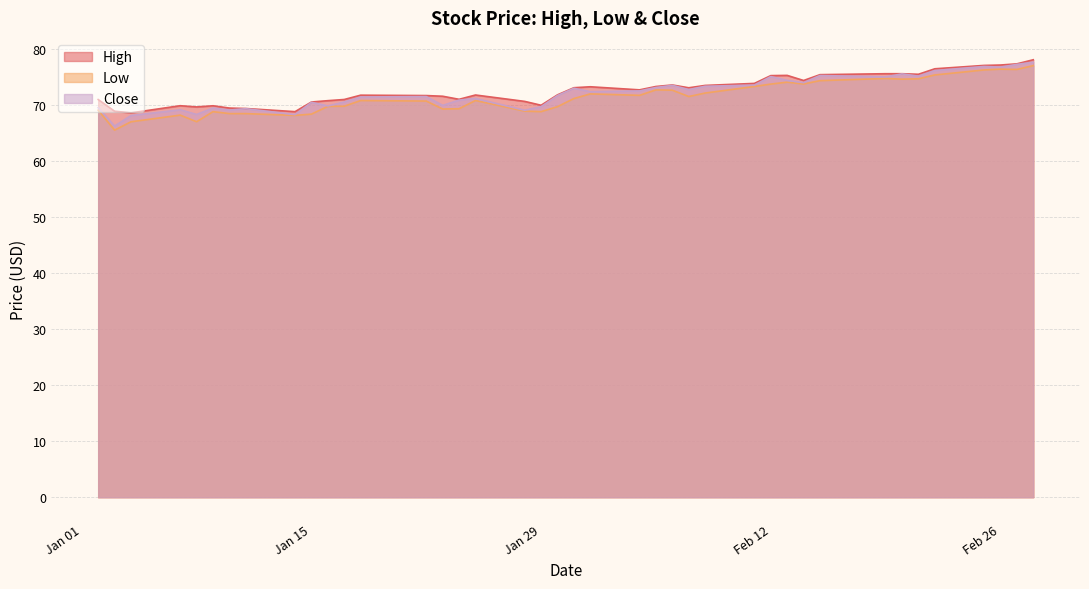

Which series has the largest total across all categories?

High